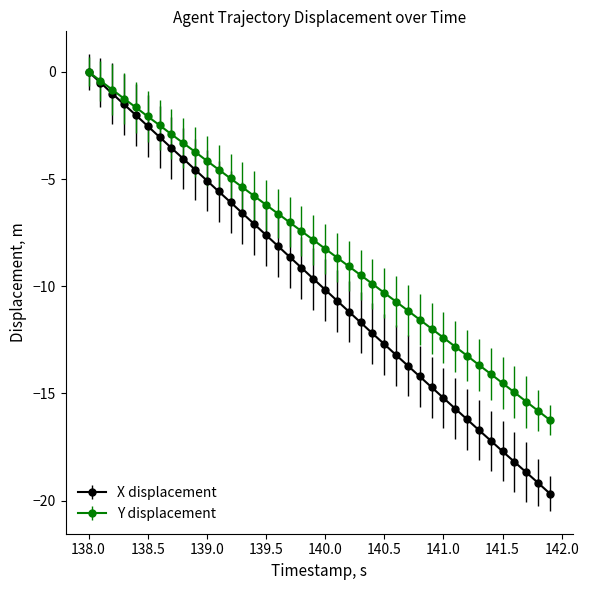

List the series in order of their overall mean, highest first.

Y displacement, X displacement